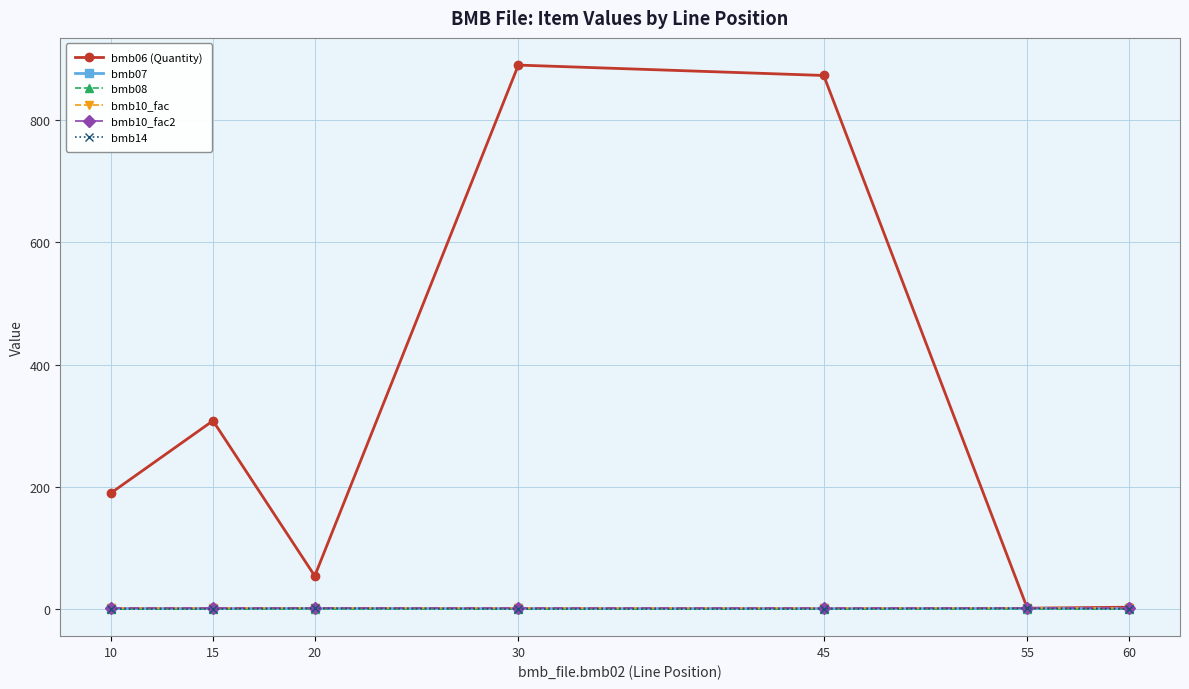

What is the average value of the bmb07 series?

1.0